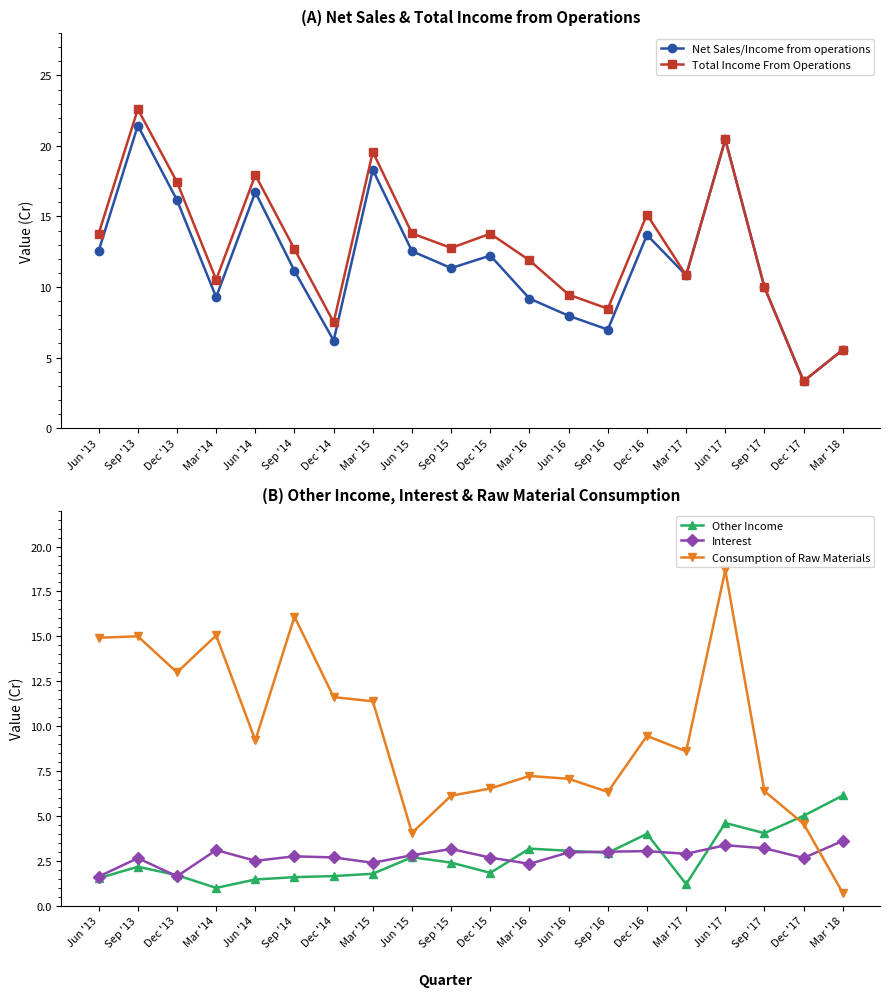

At which label is Other Income closest to 3?

Jun '16